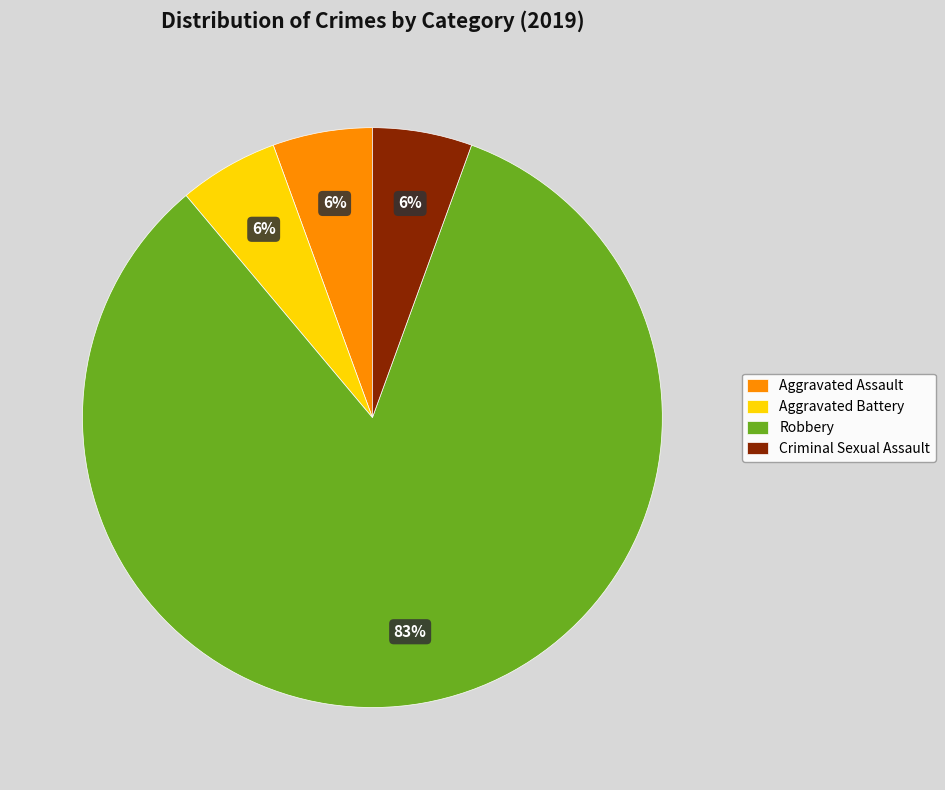

Approximately how many times larger is the value at Aggravated Battery compared to Aggravated Assault?

1.0